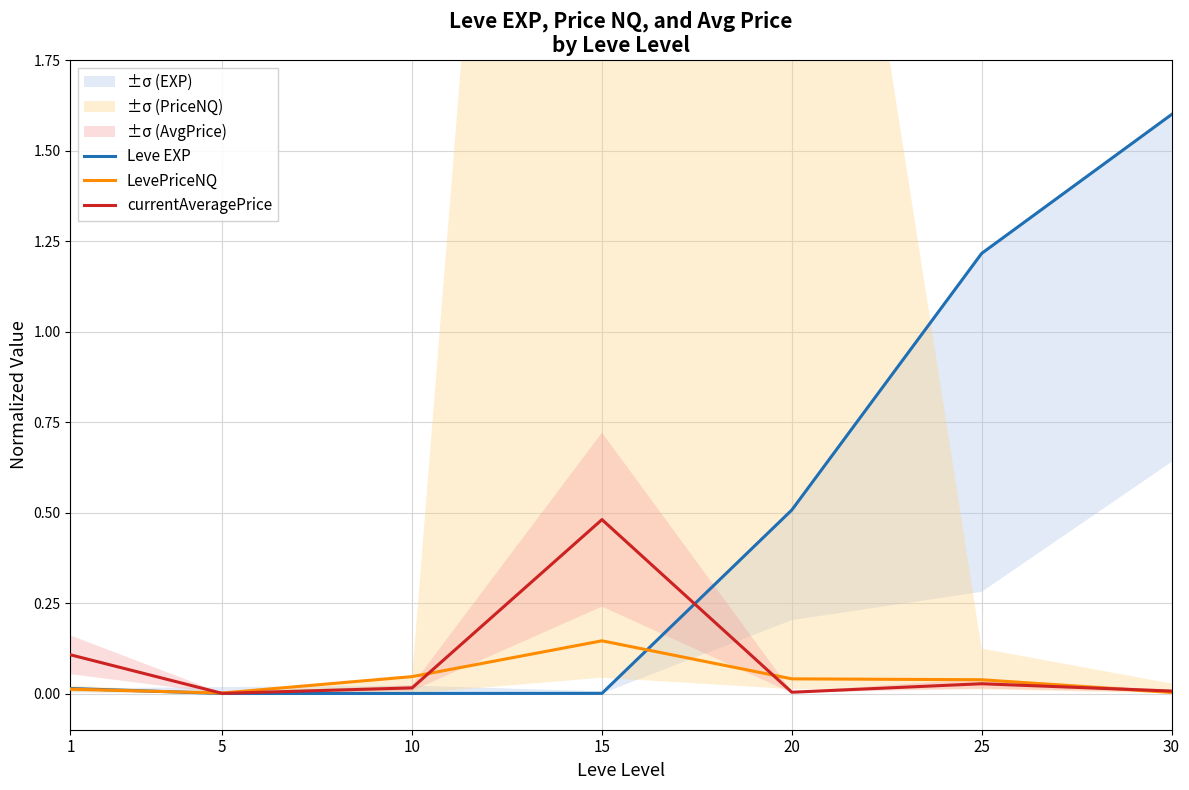

What is the value of the Leve EXP point at the 5th from the left?

0.5